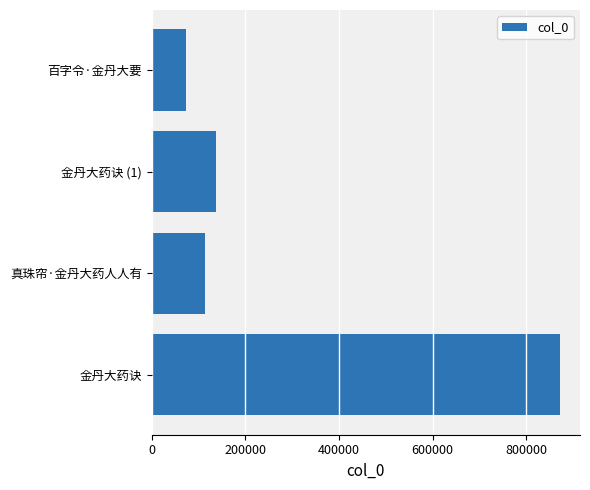

Rank the categories by value from lowest to highest.

百字令·金丹大要, 真珠帘·金丹大药人人有, 金丹大药诀 (1), 金丹大药诀